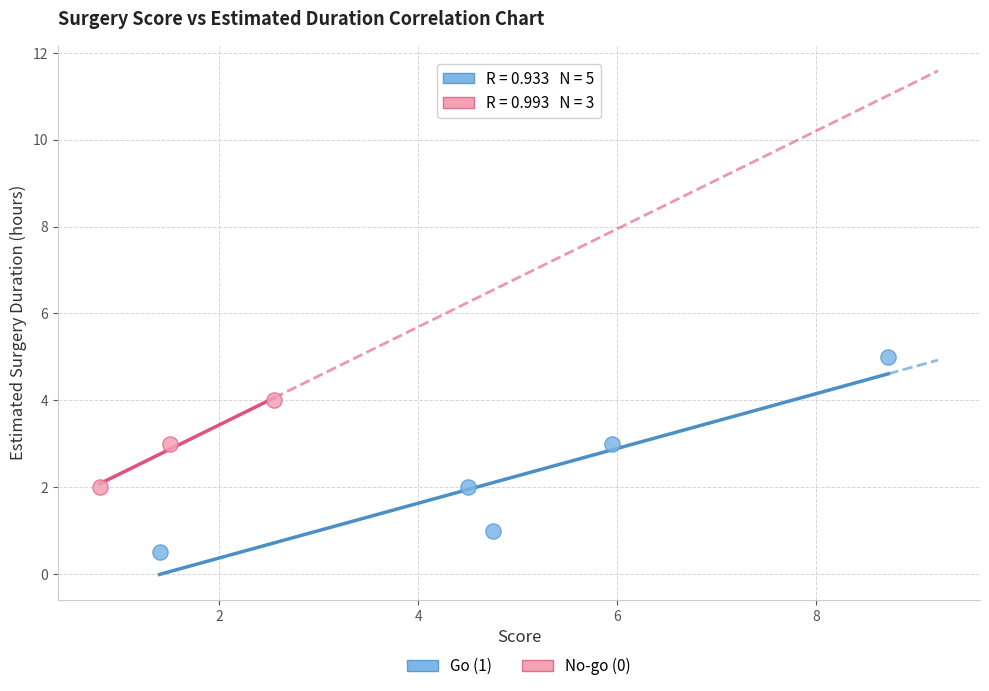

Which series reaches the maximum Y coordinate?

Go (1)